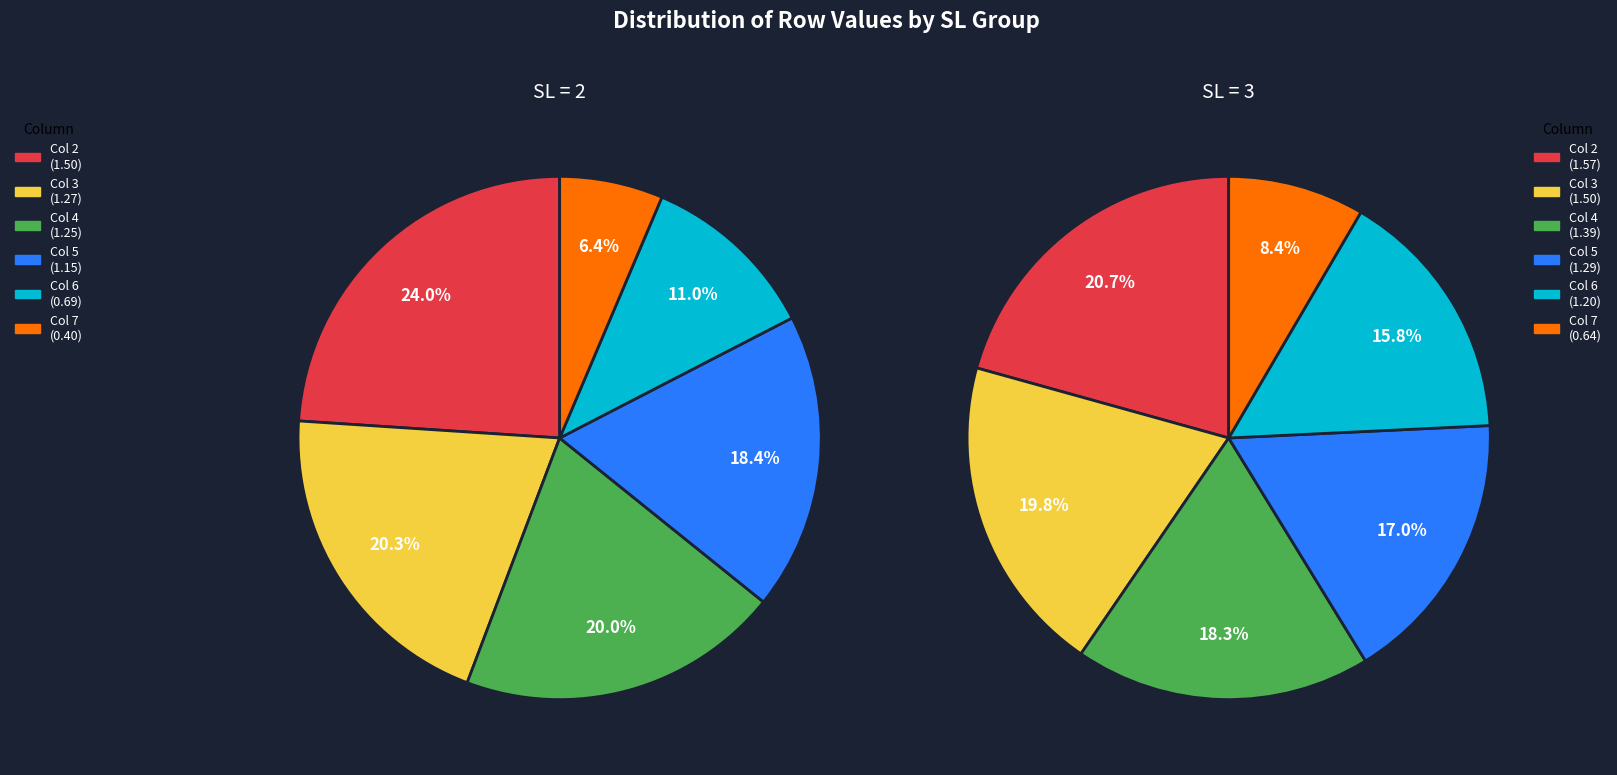

Which category has the smallest portion of the pie?

7